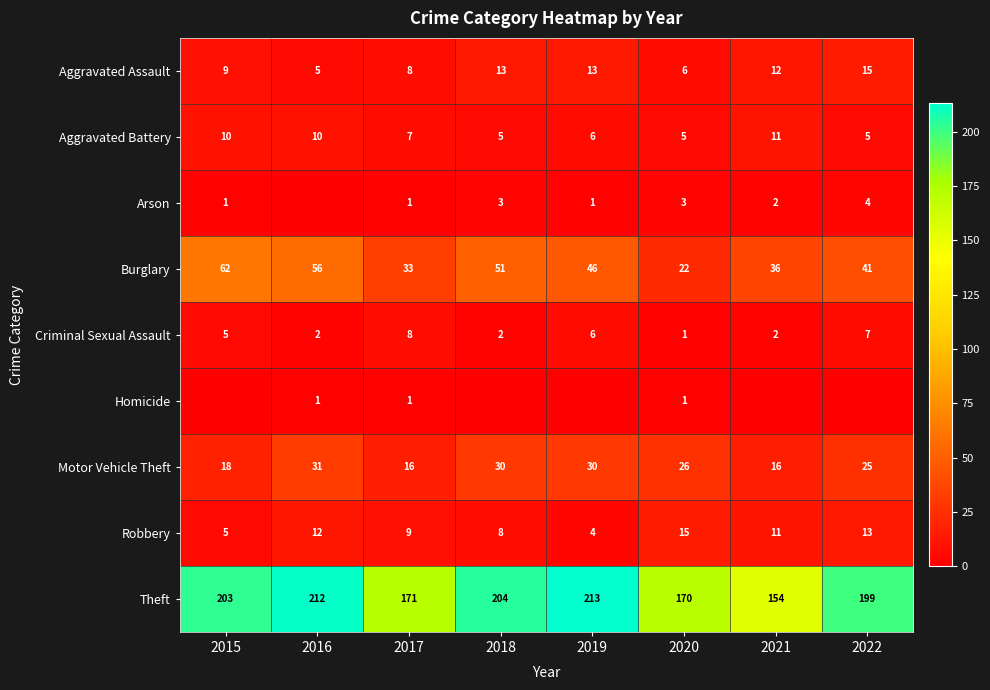

Where does the Aggravated Battery series first go above 7?

2015